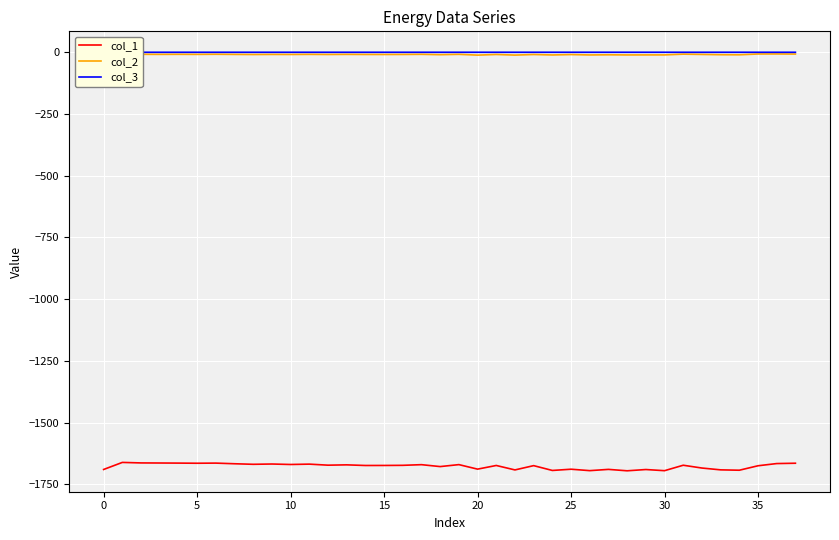

What is the lowest value of the col_1 series?

-1695.7